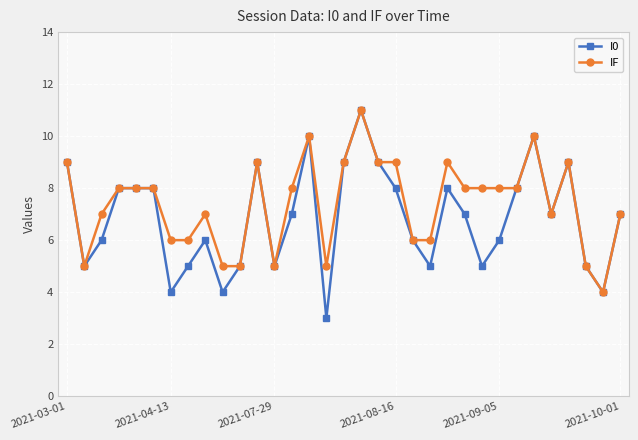

What is the greatest value displayed?

11